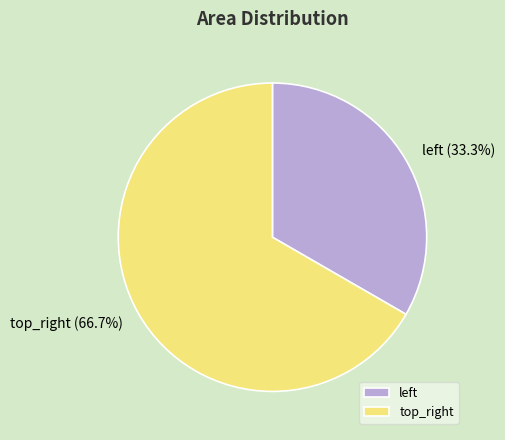

How many segments does this pie chart have?

2